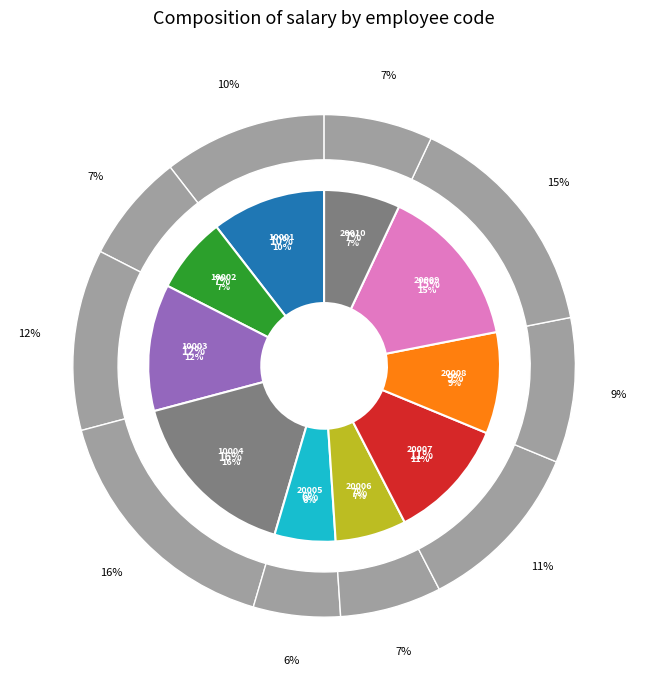

Combined, do 10003 and 20010 account for over 50%?

No